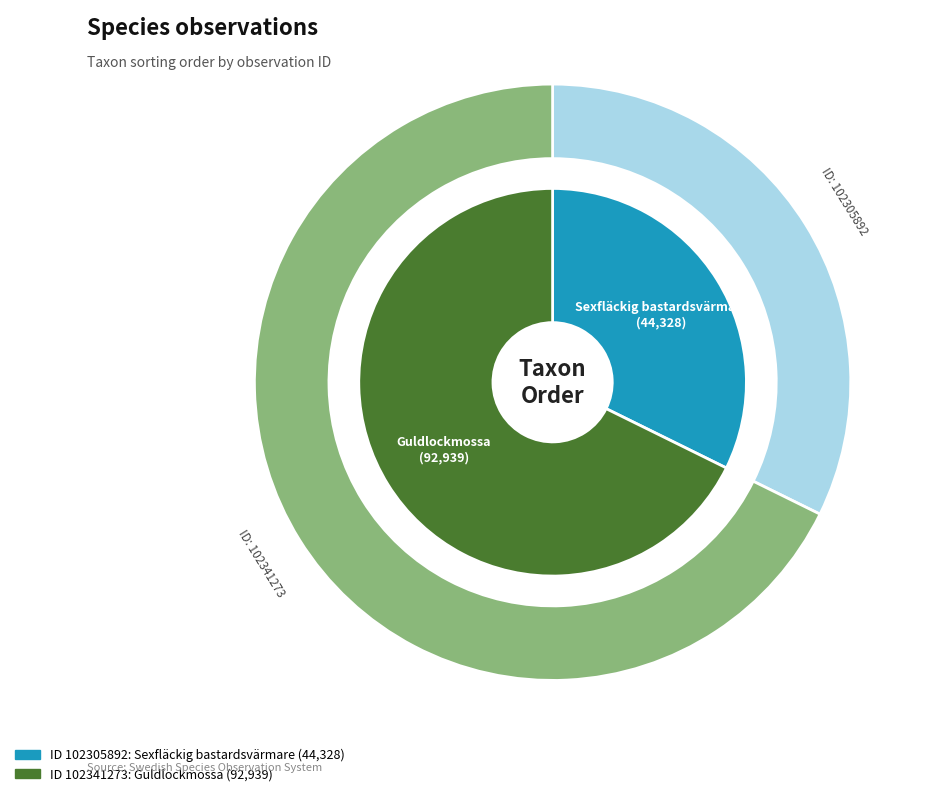

To the nearest percent, what portion does 102341273 represent?

68%